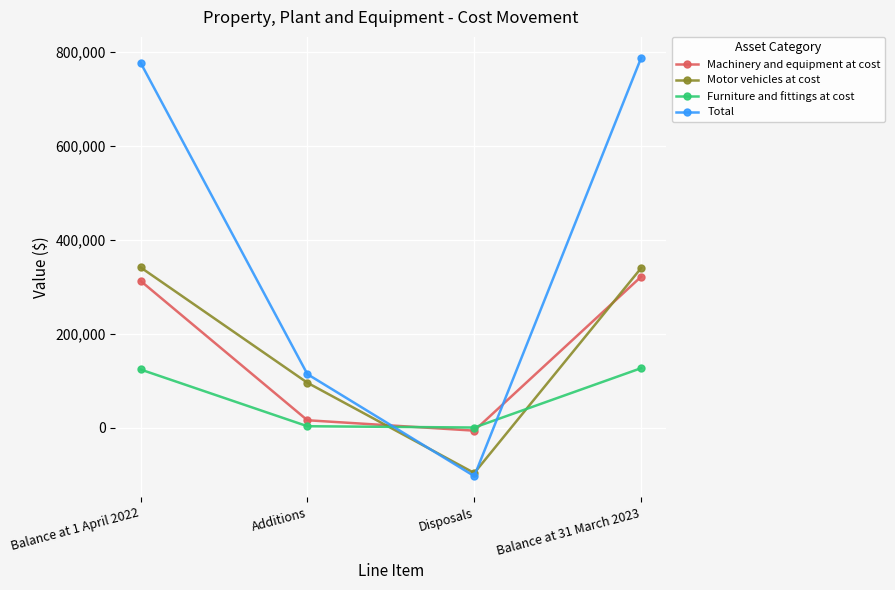

What is the average value of the Motor vehicles at cost series?

169680